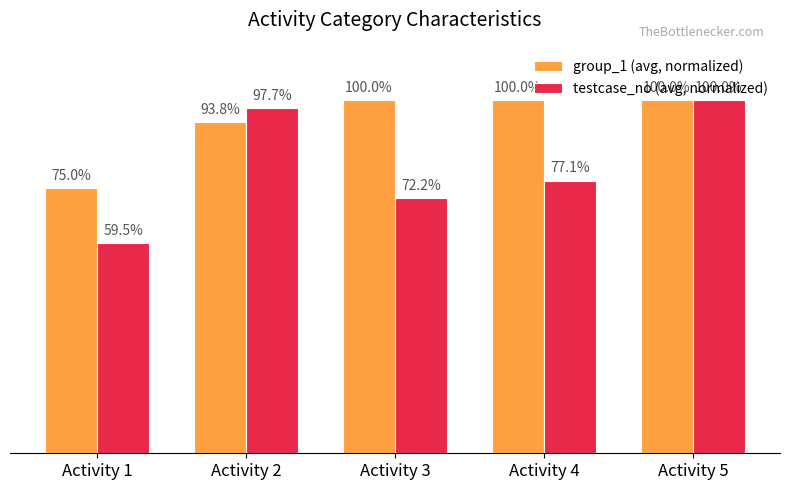

Does the chart contain any negative values?

No